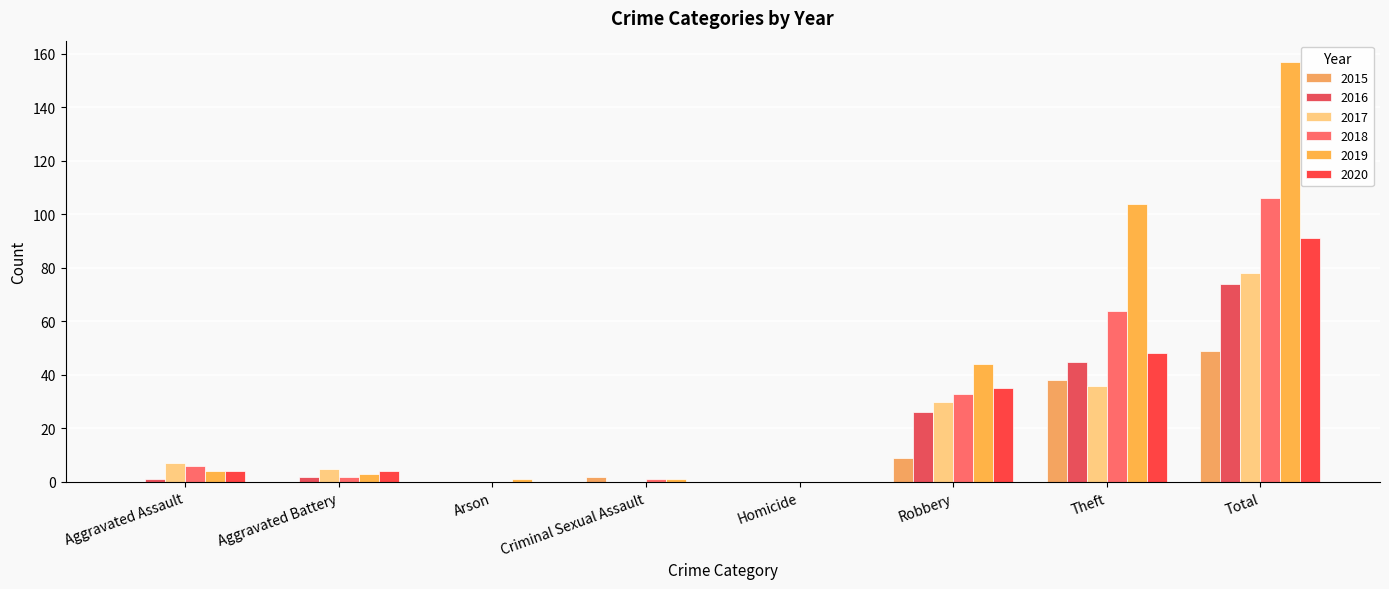

Does the chart contain stacked bars?

No